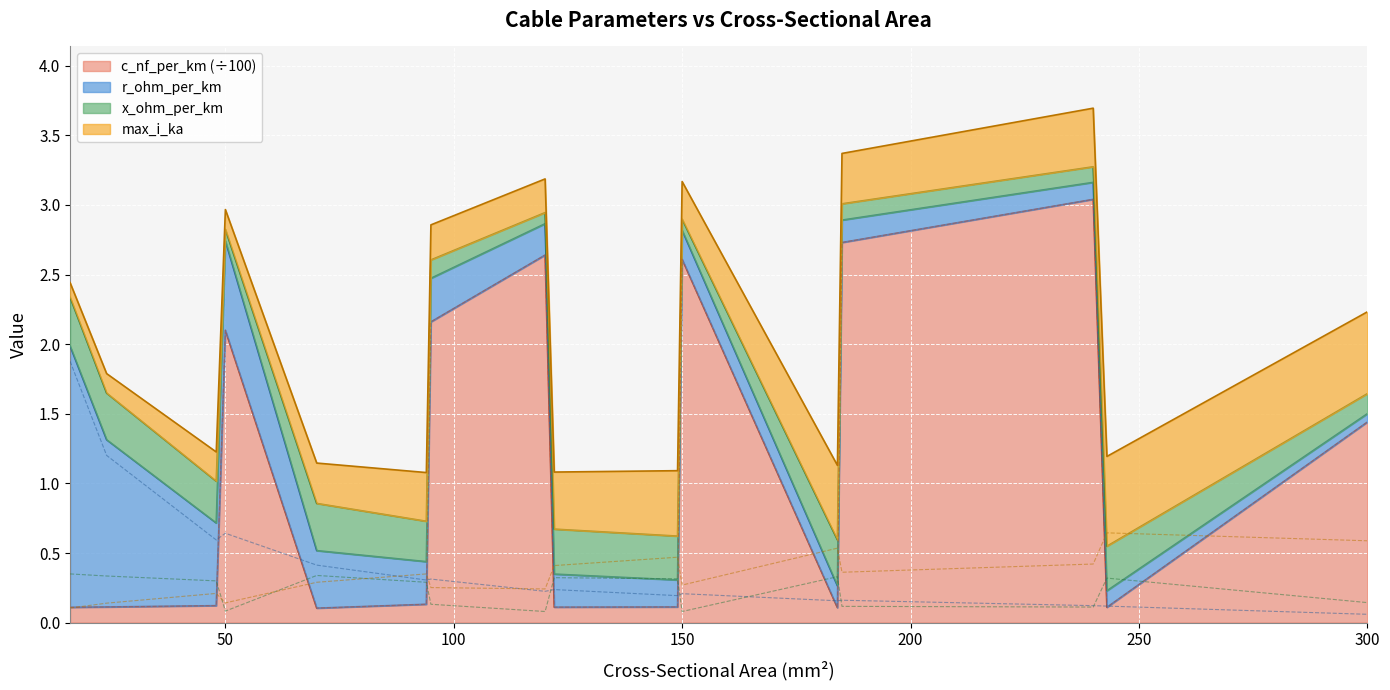

What is the highest value of the c_nf_per_km series?

3.0